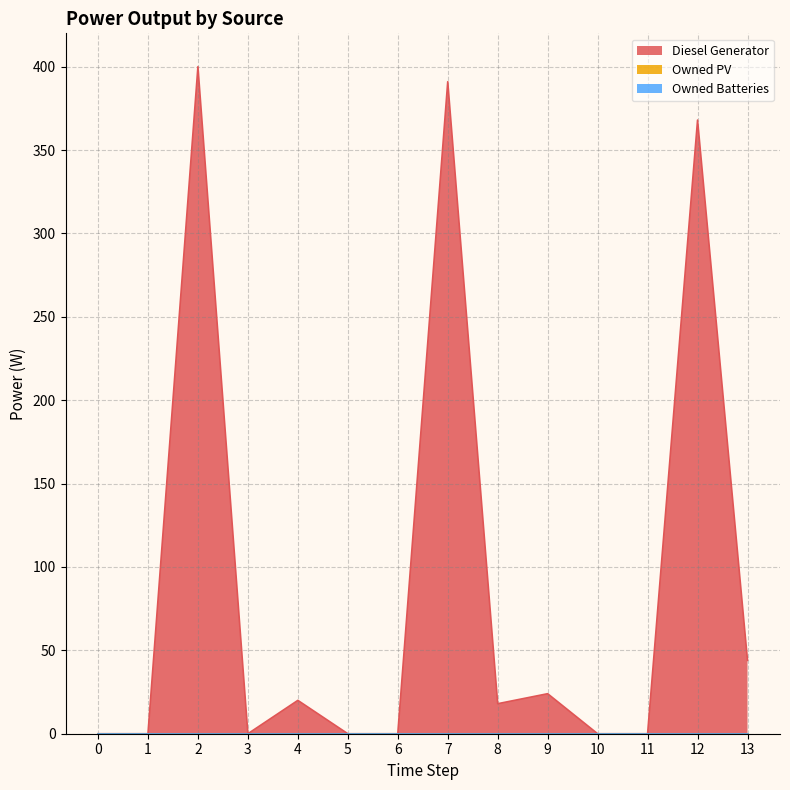

Reading left to right, list all the values displayed in this chart.

Diesel Generator: 0	0	400	0	20	0	0	391	18	24	0	0	368	44
Owned PV: 0	0	0	0	0	0	0	0	0	0	0	0	0	0
Owned Batteries: 0	0	0	0	0	0	0	0	0	0	0	0	0	0